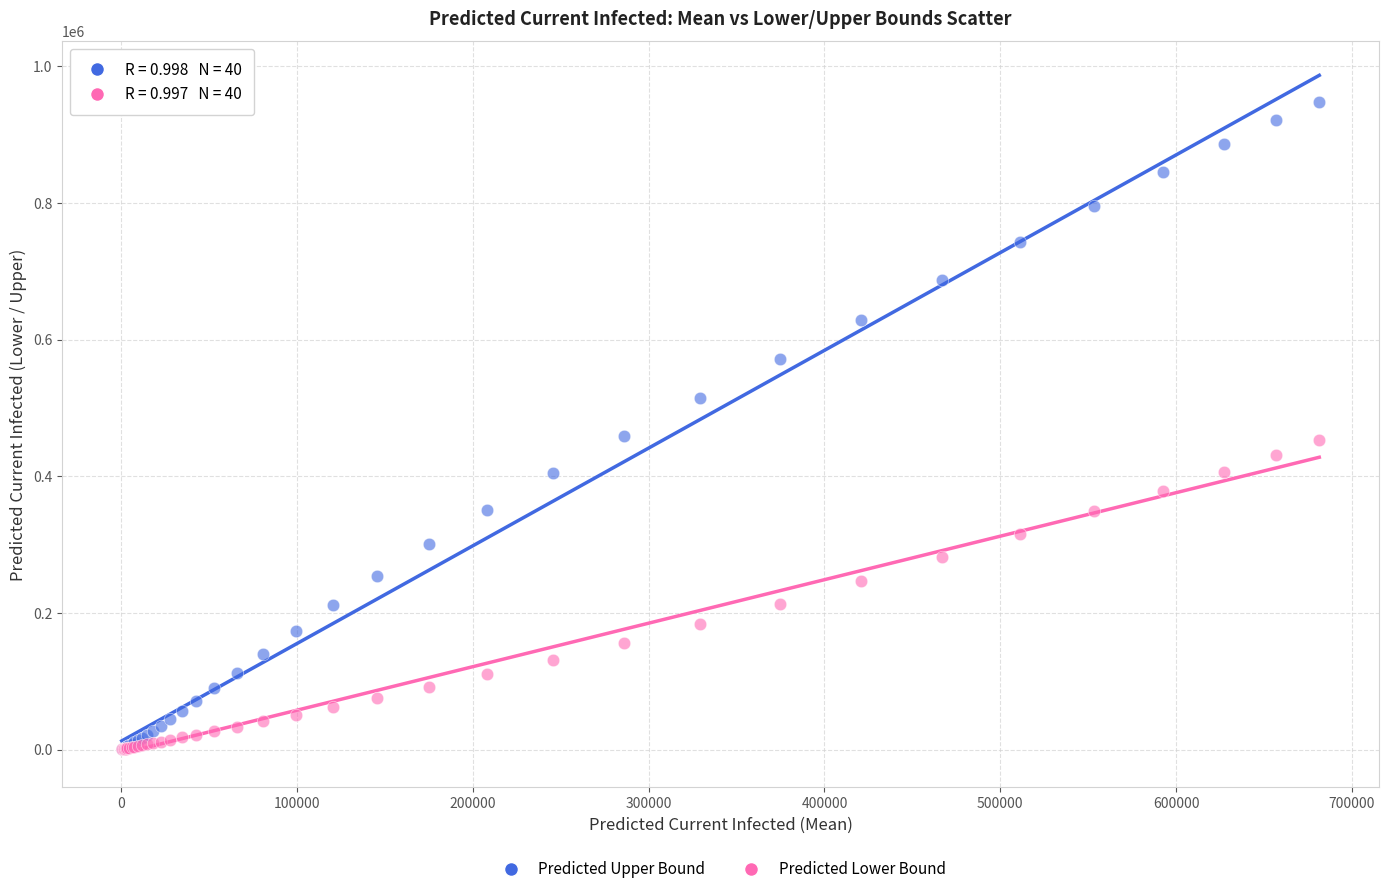

What are all the series names shown in the legend?

Predicted Upper Bound, Predicted Lower Bound